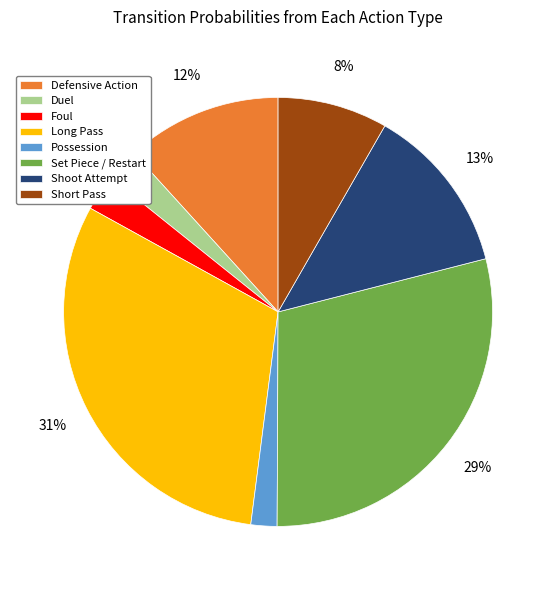

Which has a higher value, Short Pass or Possession?

Short Pass